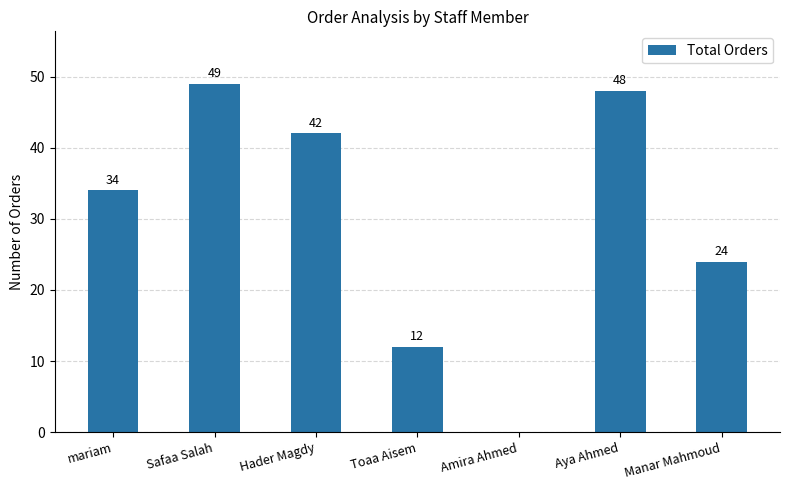

Is it true that the value at Hader Magdy is 60?

False